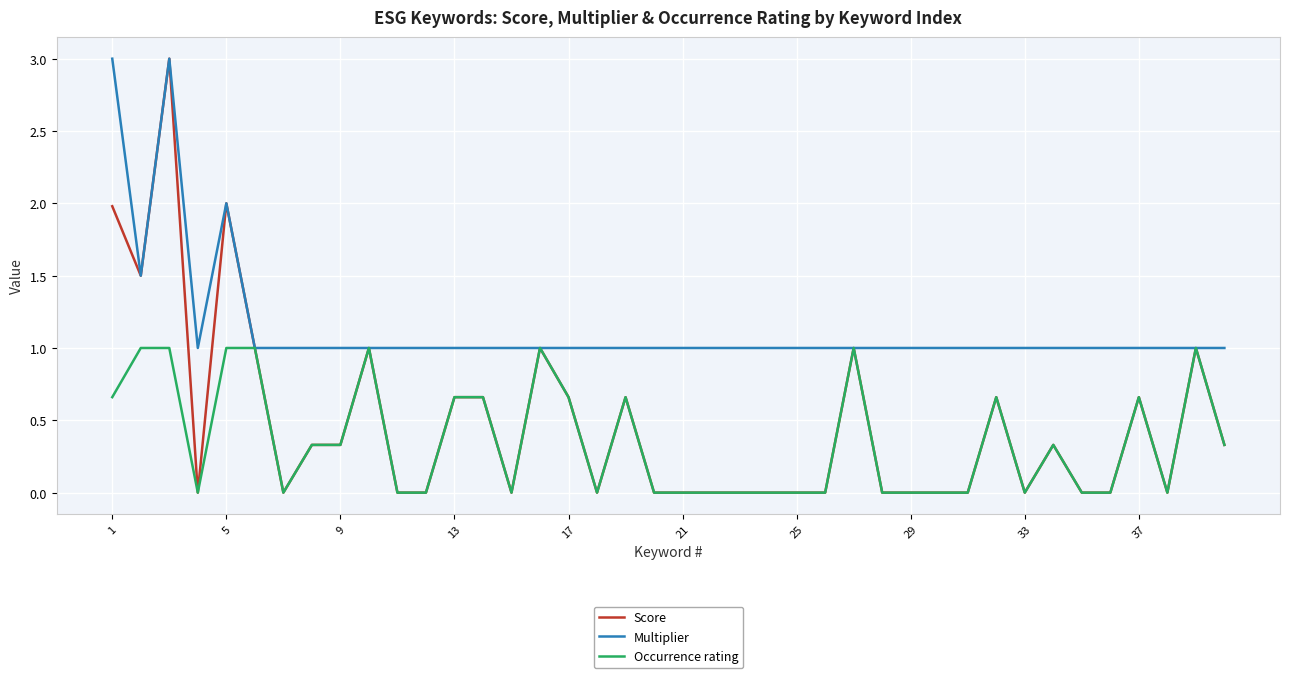

What is the maximum value for Score?

3.0